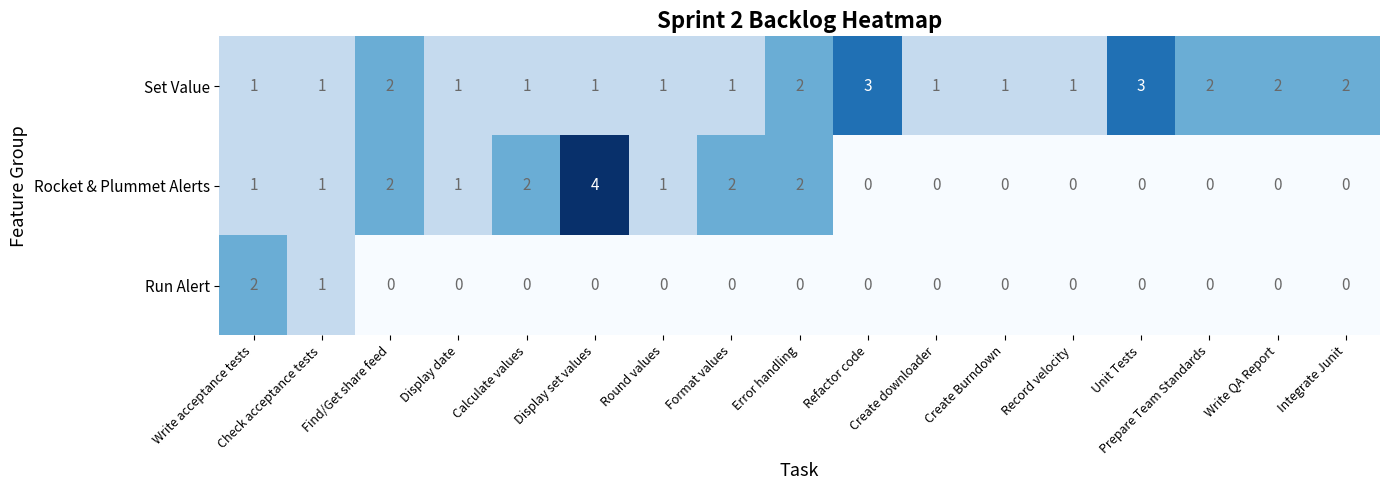

What is the maximum value shown in the chart?

4